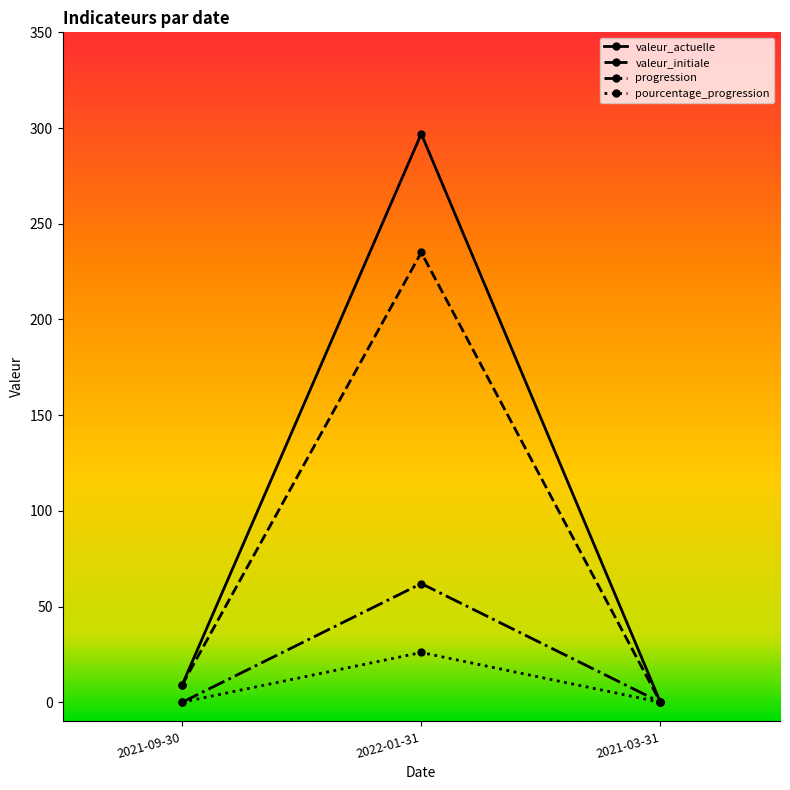

What are all the series names shown in the legend?

valeur_actuelle, valeur_initiale, progression, pourcentage_progression